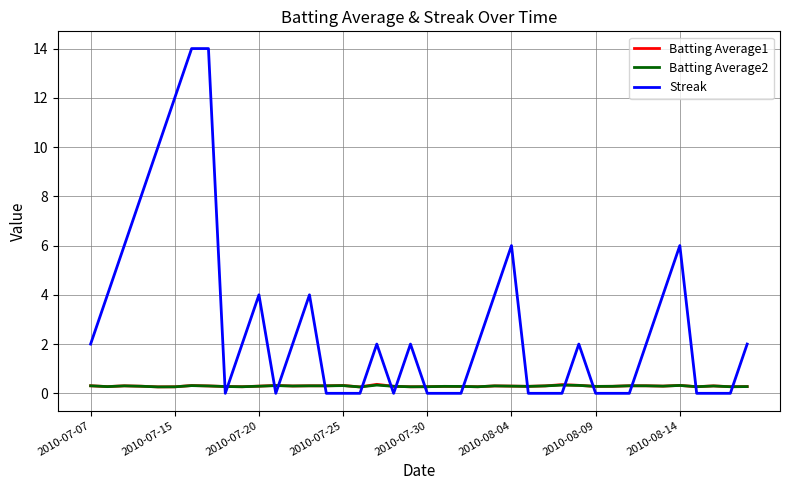

After their last crossing, which series has the higher values: Streak or Batting Average2?

Streak